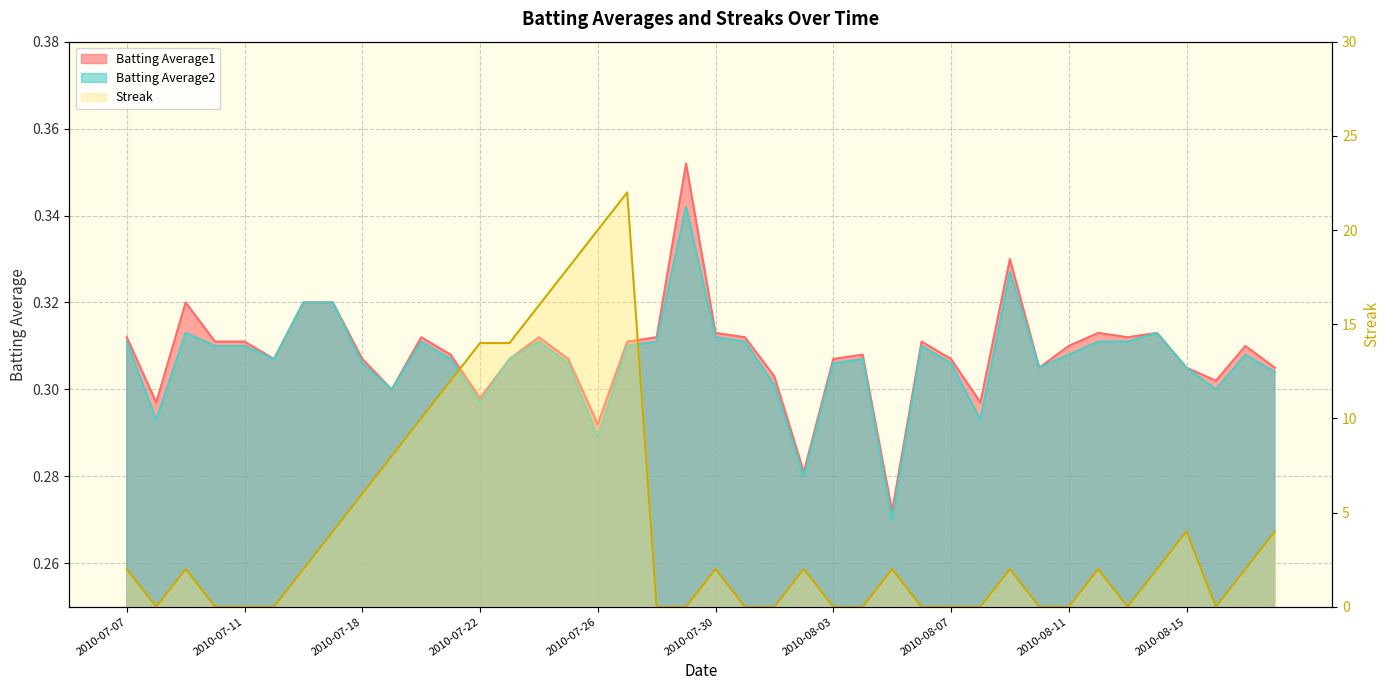

Is it true that Batting Average2 equals 0.3 at 2010-07-20?

True